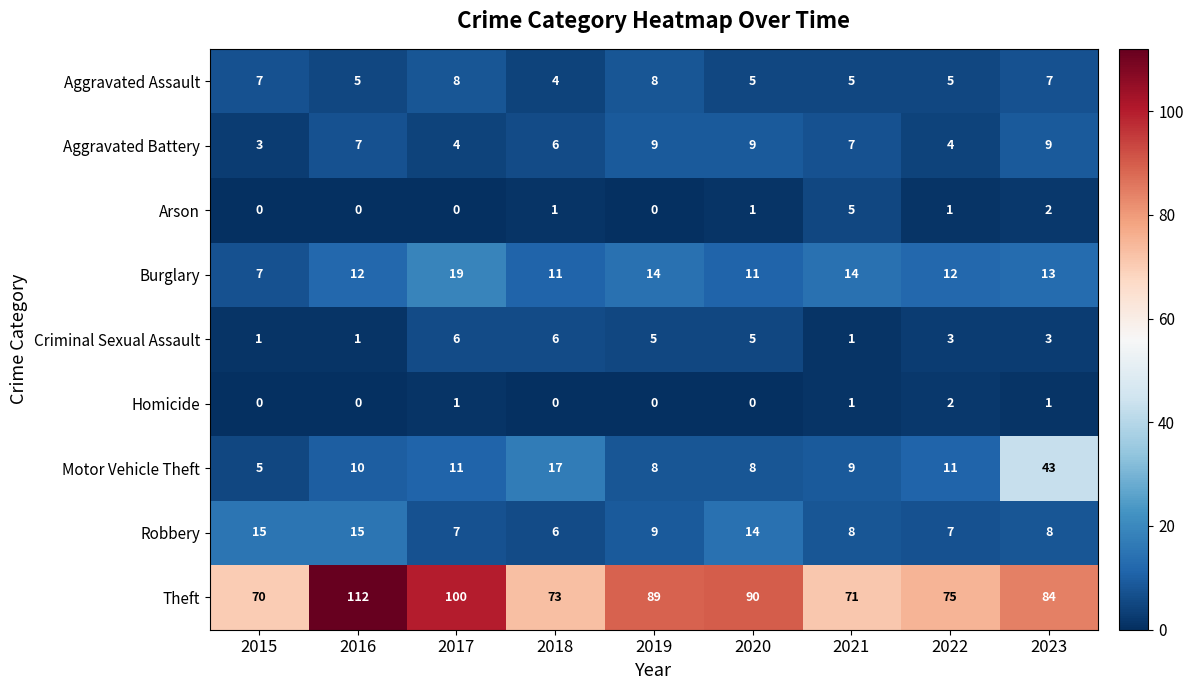

Which series changed the most between 2020 and 2023?

Motor Vehicle Theft